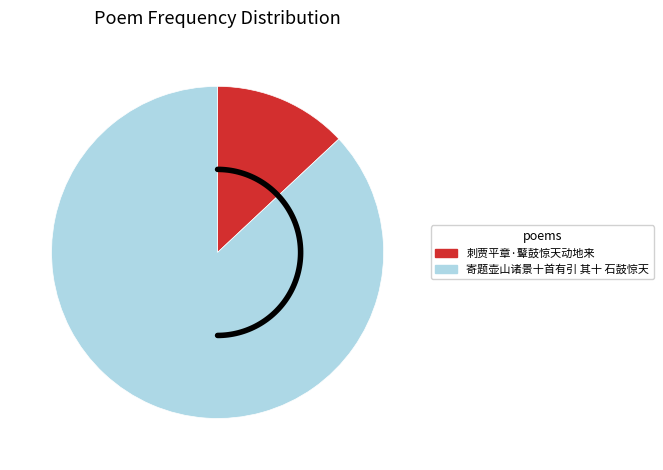

True or false: 寄题壶山诸景十首有引 其十 石鼓惊天 accounts for 95% of the total.

False